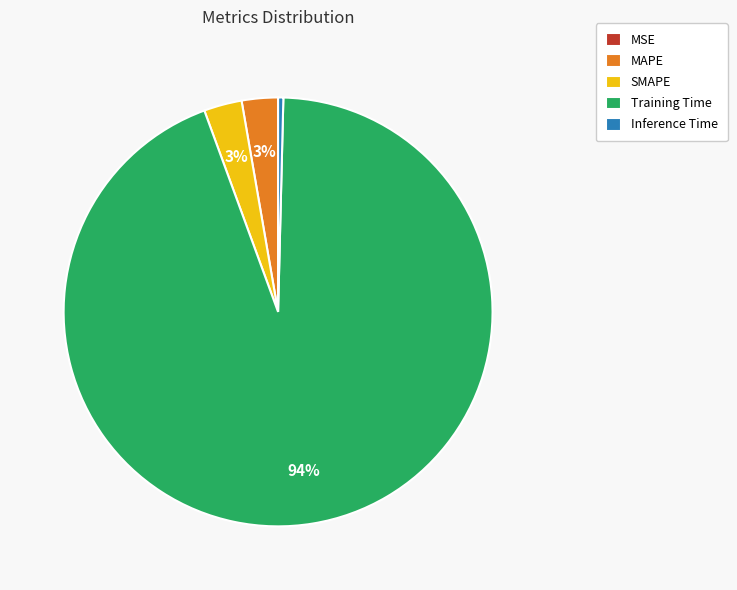

What percentage is the MAPE slice, to the nearest percent?

3%